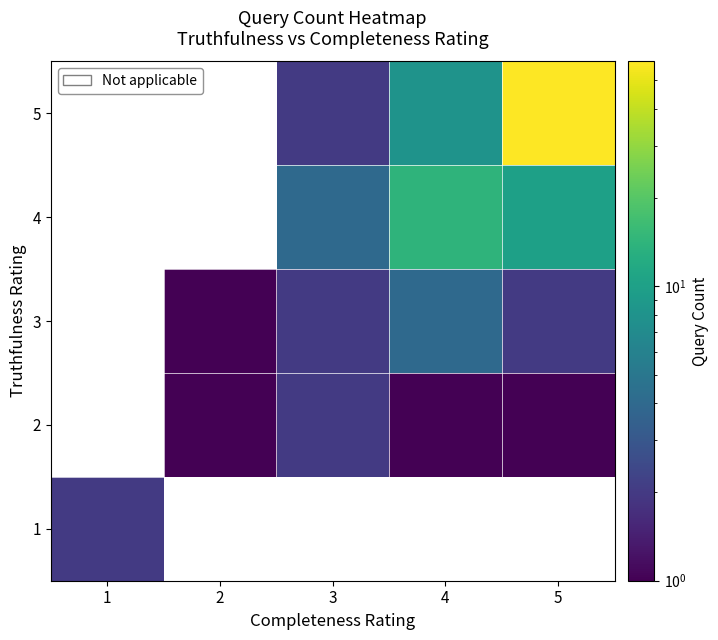

What is the greatest value displayed?

58